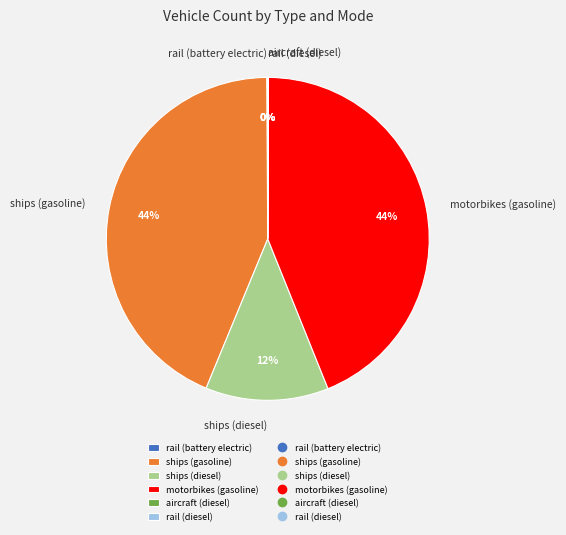

Does ships (gasoline) account for over 50% of the chart?

No